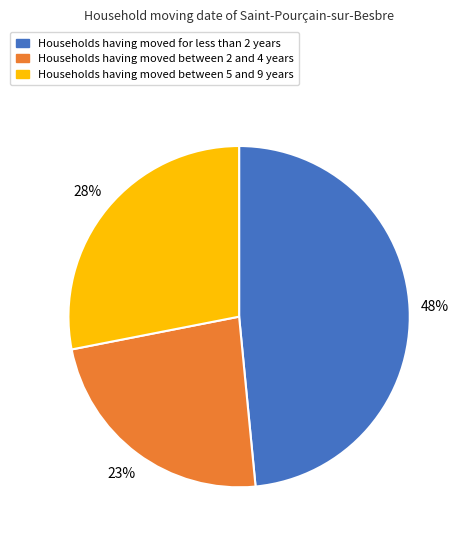

To the nearest percent, what is the average slice percentage?

33%